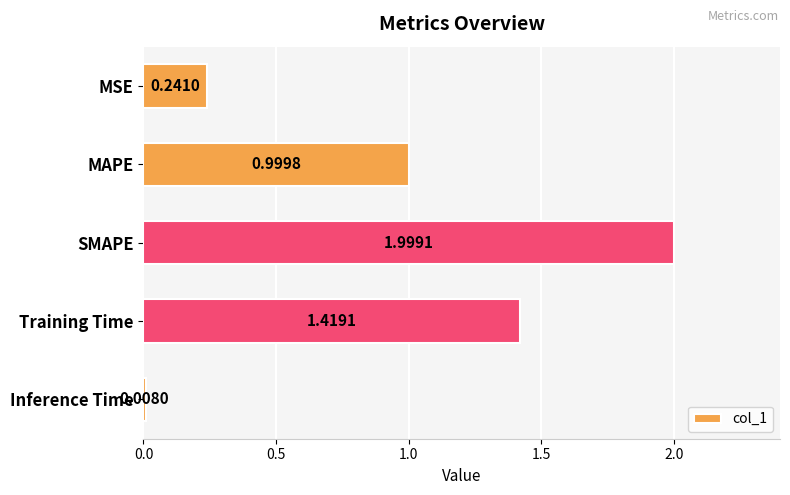

Are the bars horizontal?

Yes